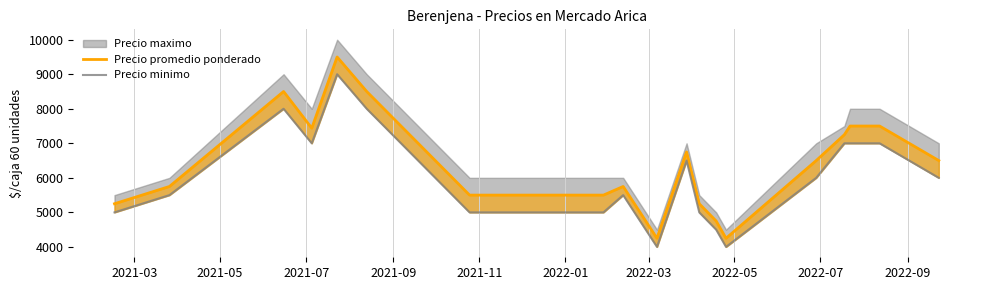

The value of Precio promedio ponderado at 2021-11 is 4823. True or false?

False